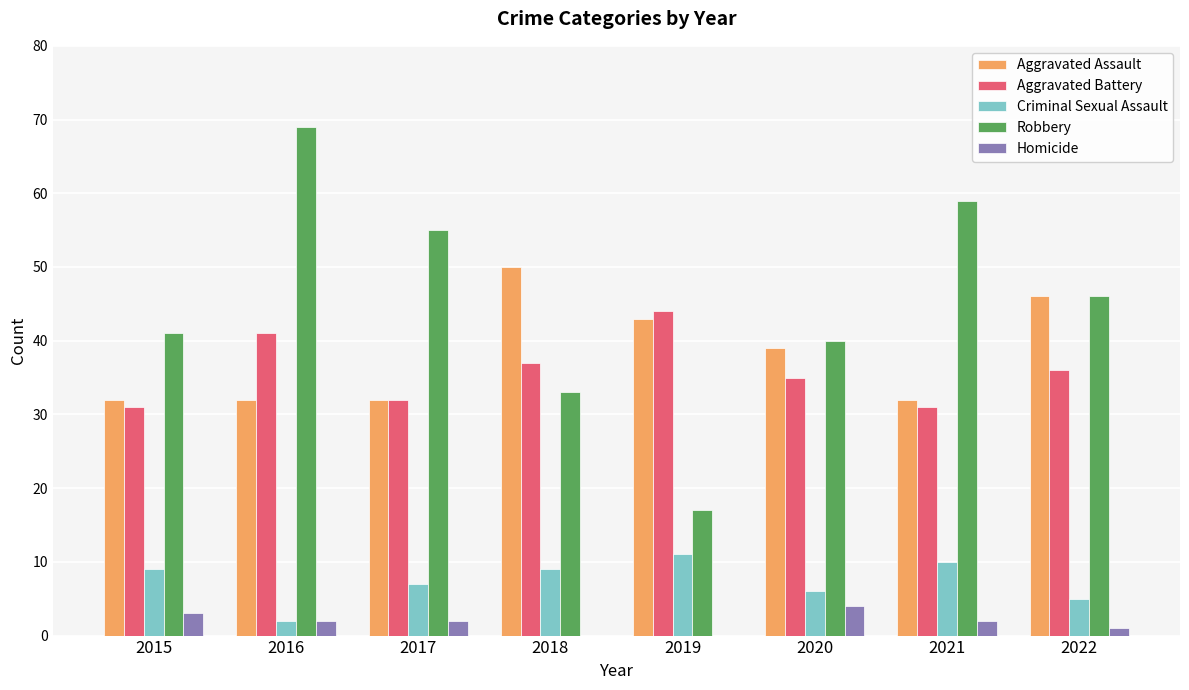

What is the spread (max minus min) of values at 2020?

36